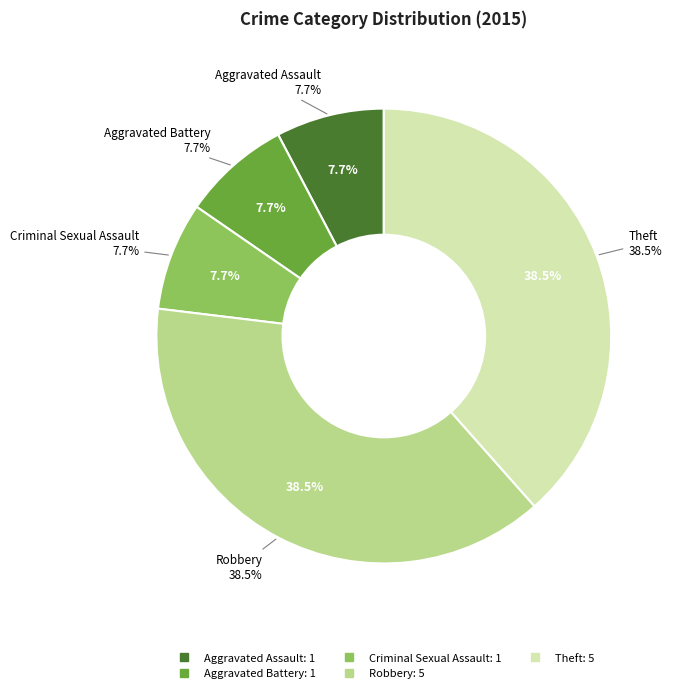

Is there a majority slice in this chart?

No